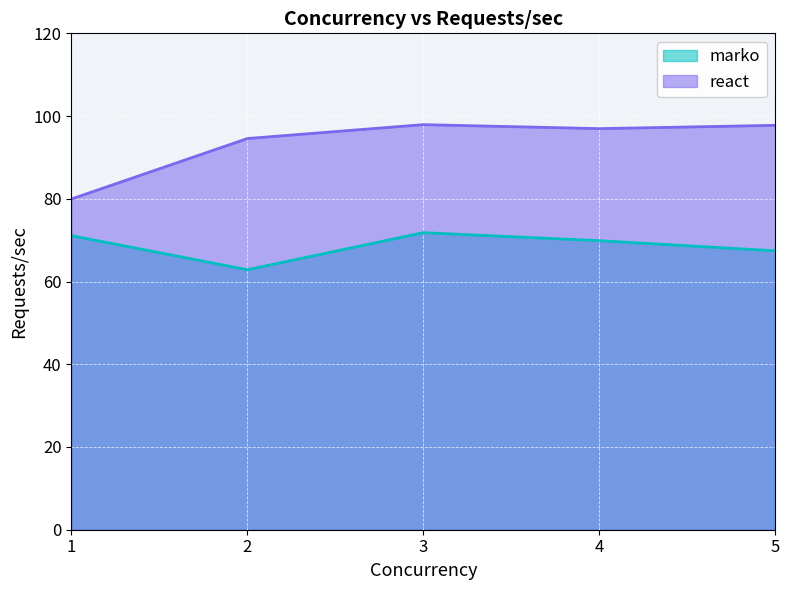

How many lines are shown in the chart?

2